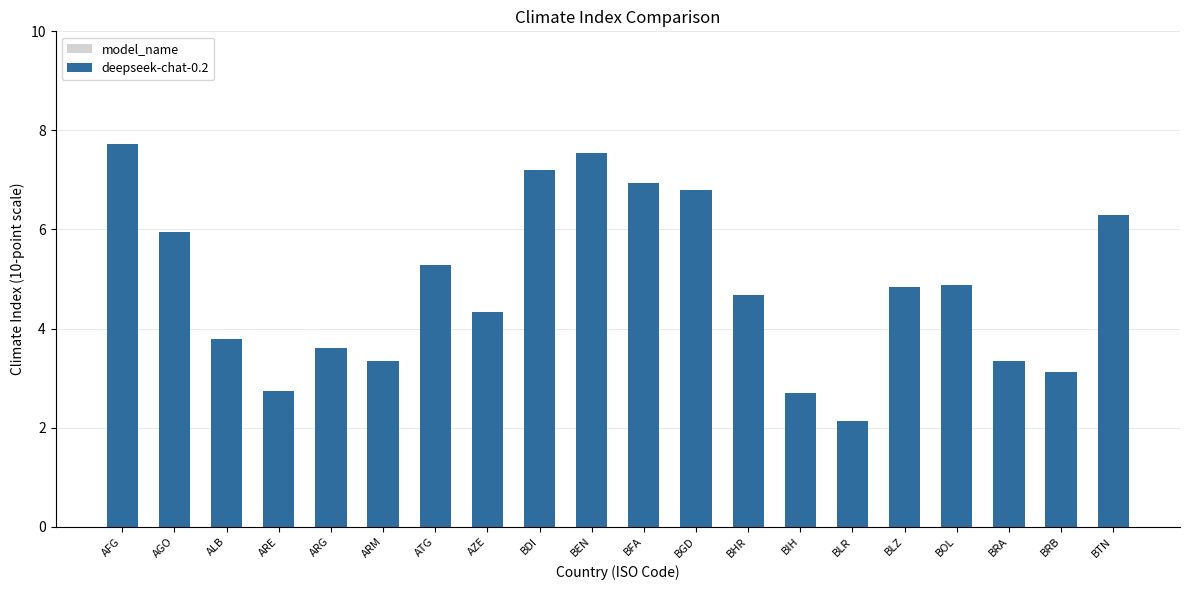

What is the smallest value displayed?

2.1